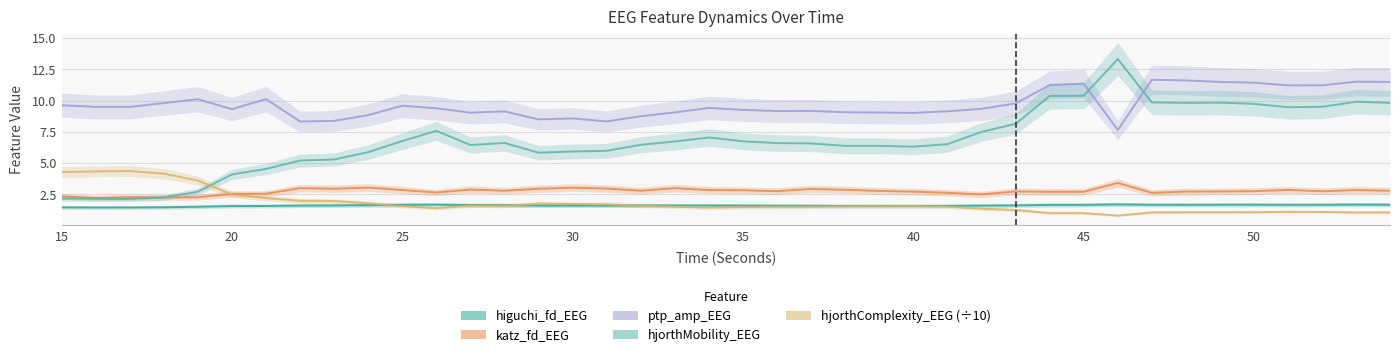

What is the spread (max minus min) of values at 20?

8.0